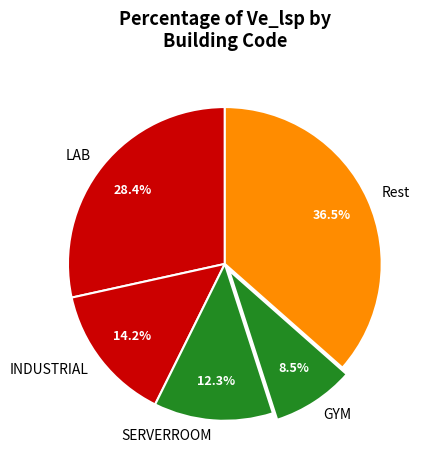

How much of the chart is everything except LAB?

71.6%